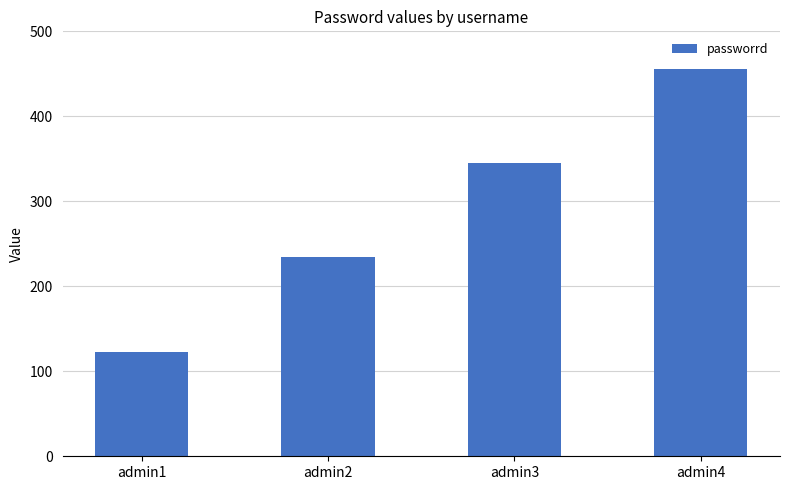

What is the change in value from admin2 to admin3?

+111